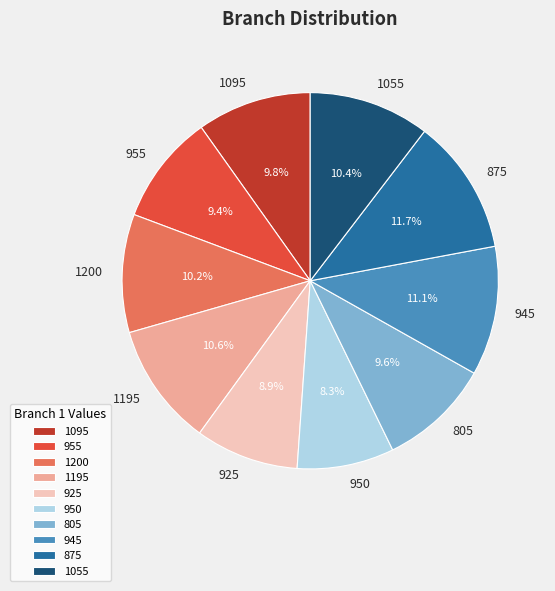

Which category has the biggest portion of the pie?

875